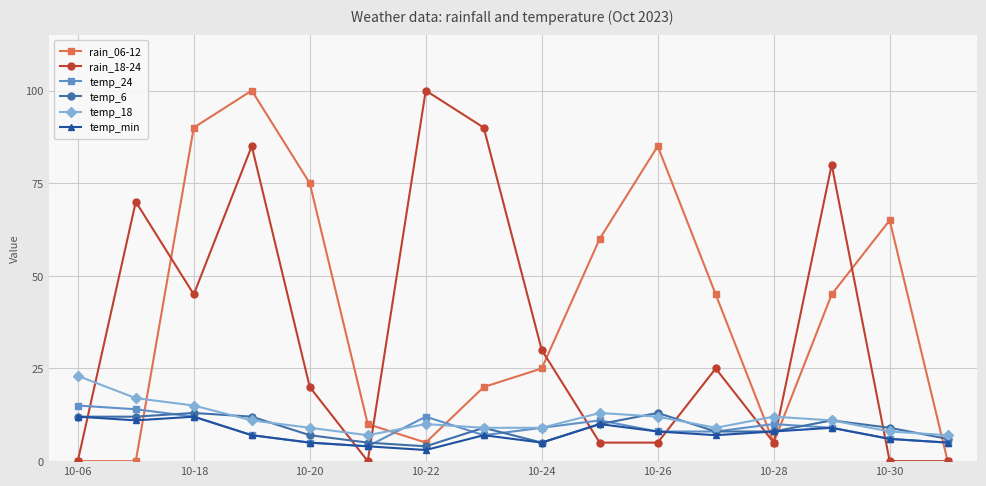

At how many categories does at least one series exceed 28?

12